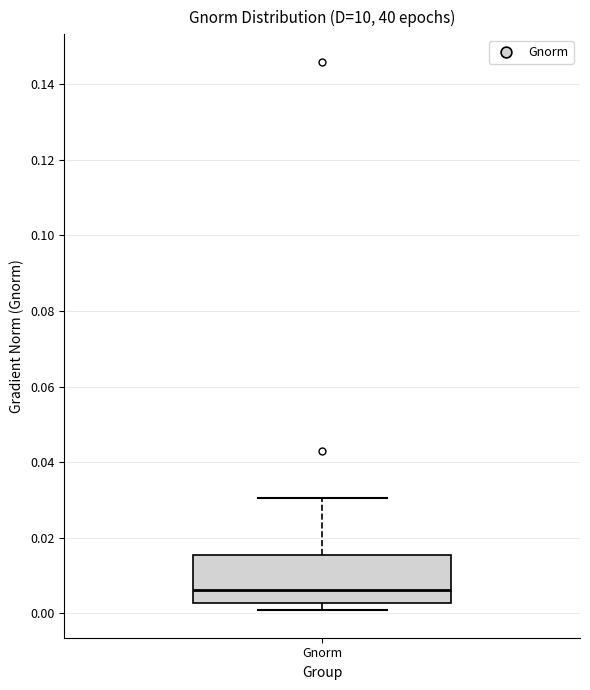

Transcribe this box plot: give where the median line is, the range the box spans, and where the two whiskers end, as read against the y-axis. The values are not printed on the chart, so give them approximately, as read against the axis.

median 0.006, box 0.002 to 0.016, whiskers 0.000 to 0.030